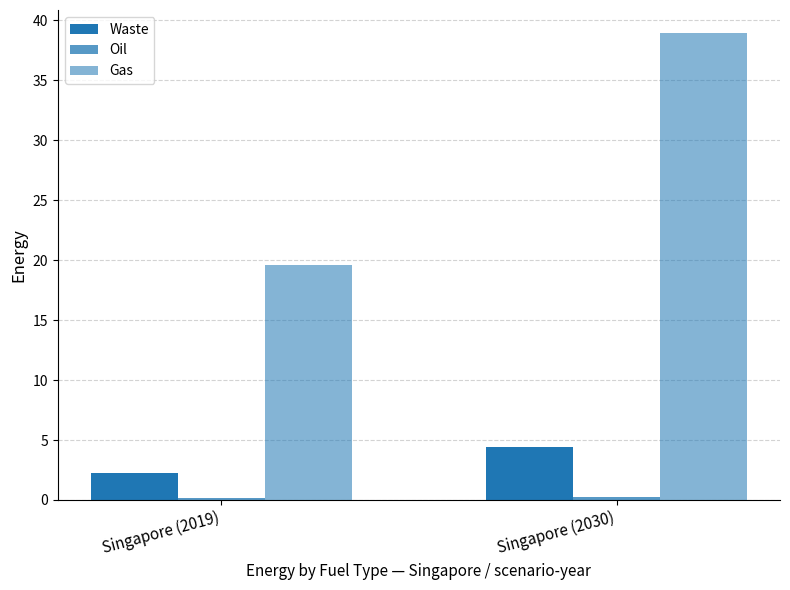

What value does the Oil series have at Singapore (2019)?

0.1